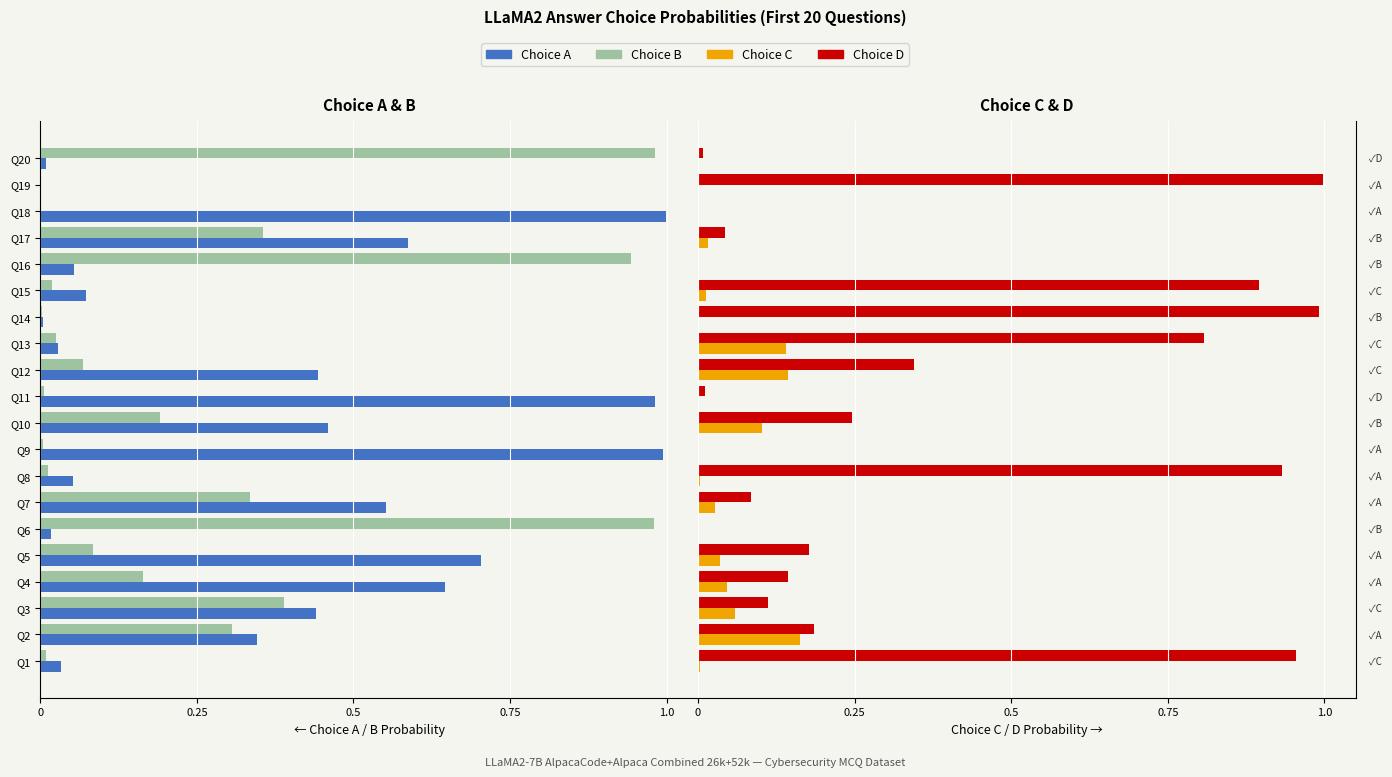

What is the difference between the maximum and second lowest values in the Choice D (prob) series?

1.0